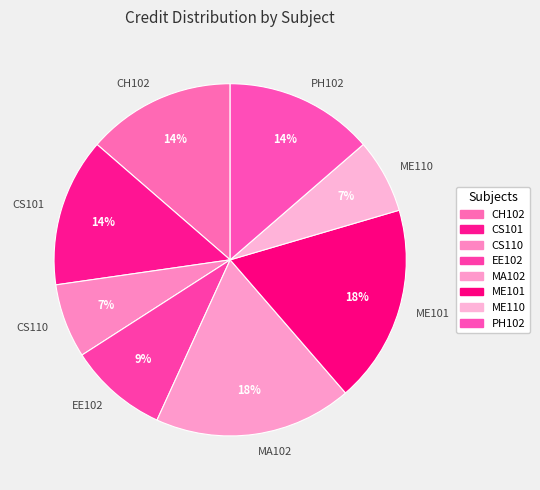

Is there a majority slice in this chart?

No